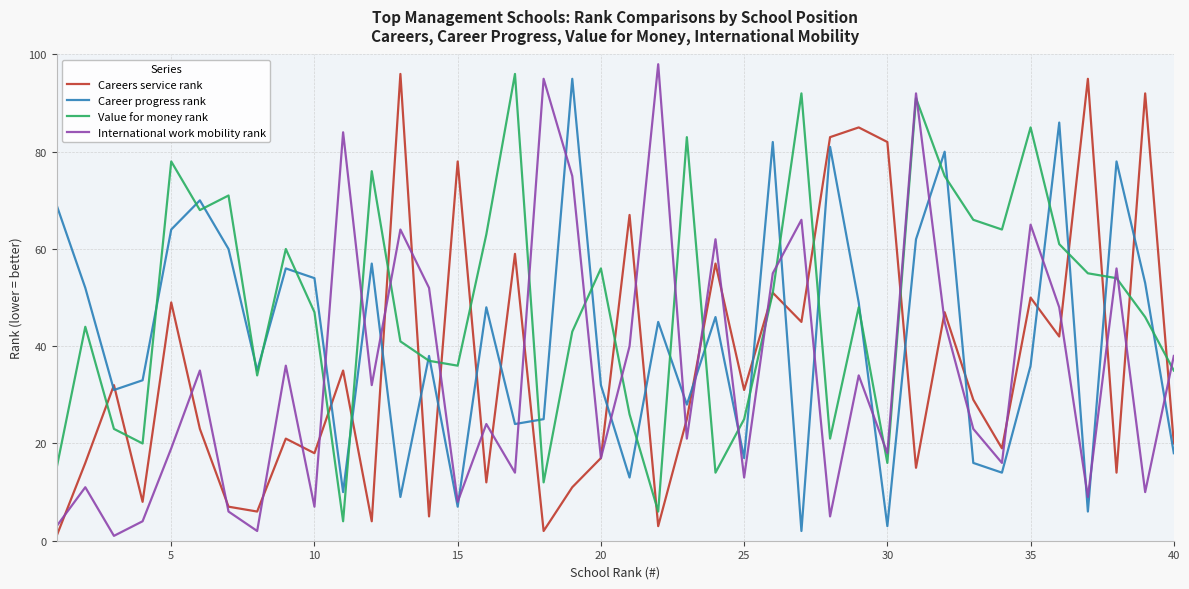

True or false: Career progress rank and Value for money rank intersect in this chart.

True